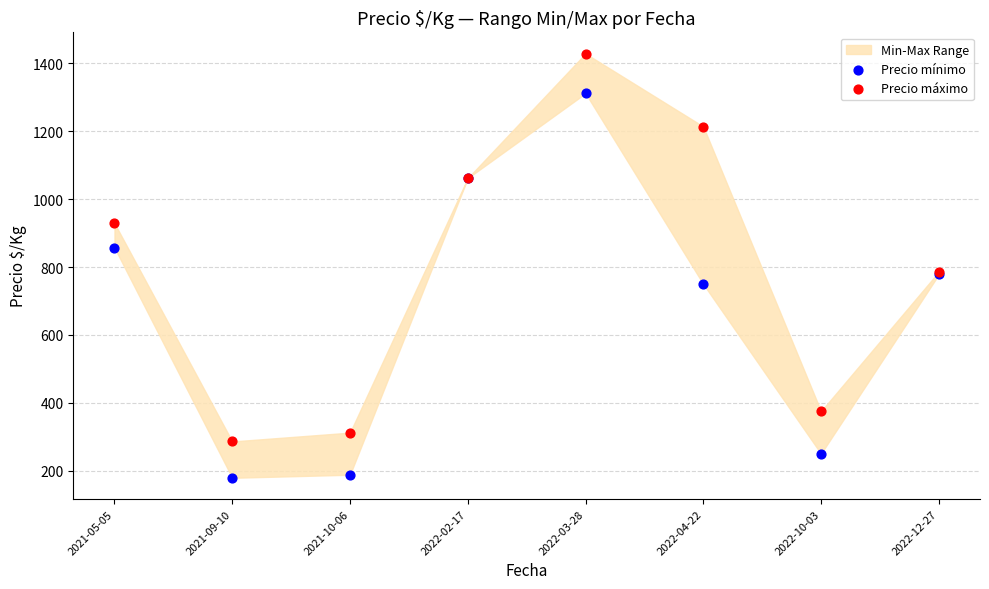

Which series has the widest spread of Y values?

Precio máximo